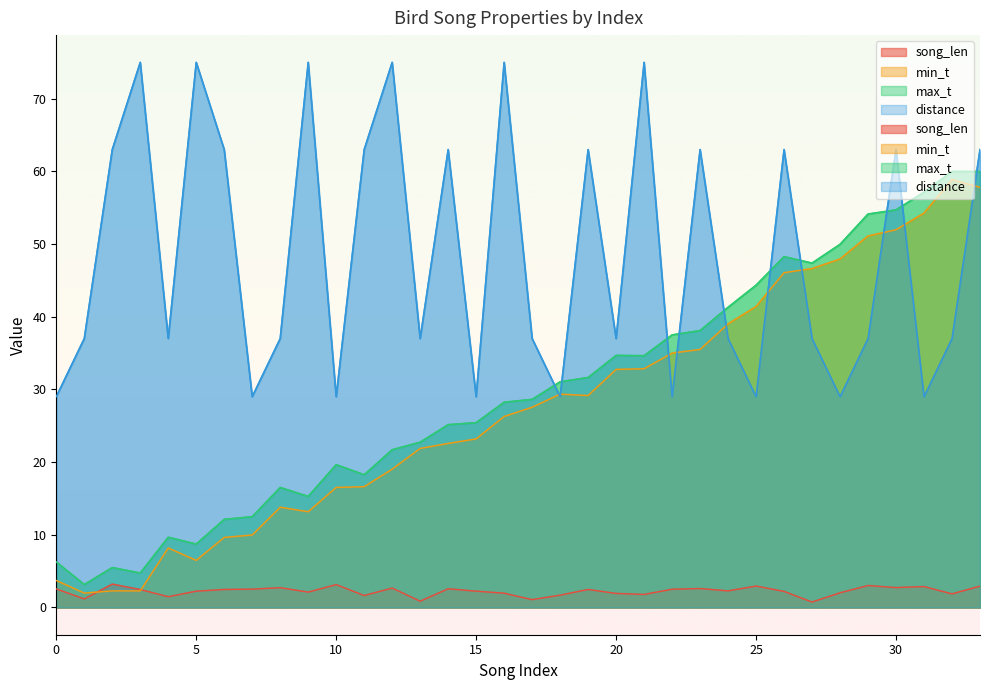

Rank the series at 30 from highest to lowest value.

distance, max_t, min_t, song_len